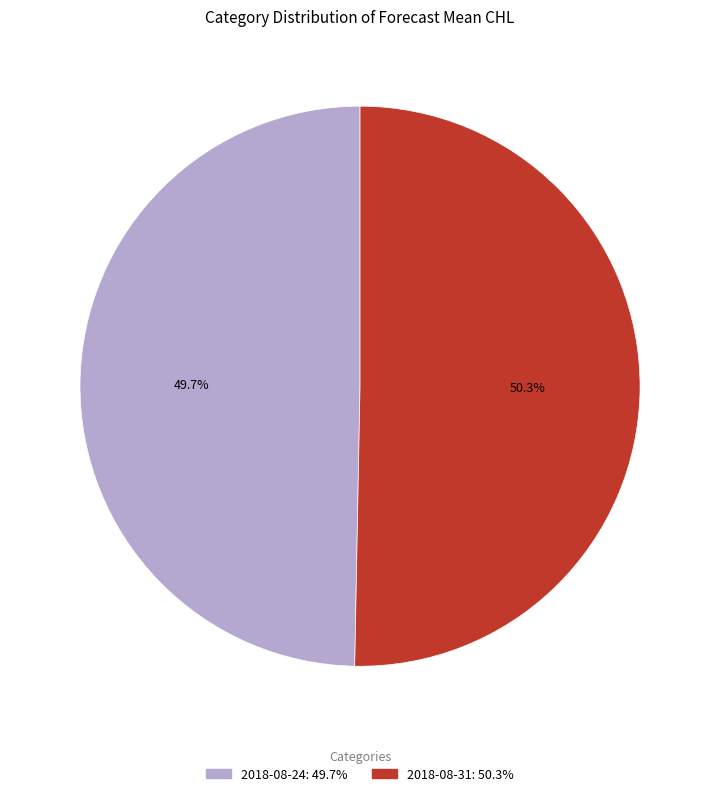

What percentage is NOT represented by 2018-08-24?

50.3%